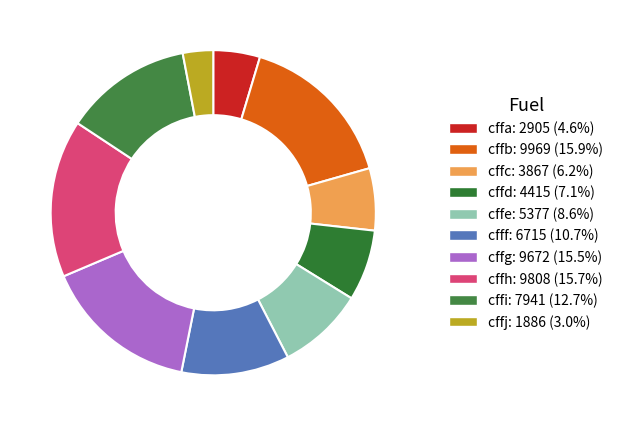

Count the number of slices in the pie.

10